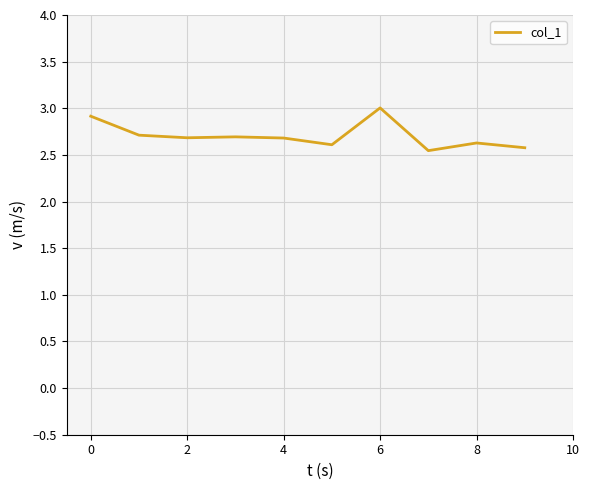

What is the difference between the maximum and minimum values?

0.5